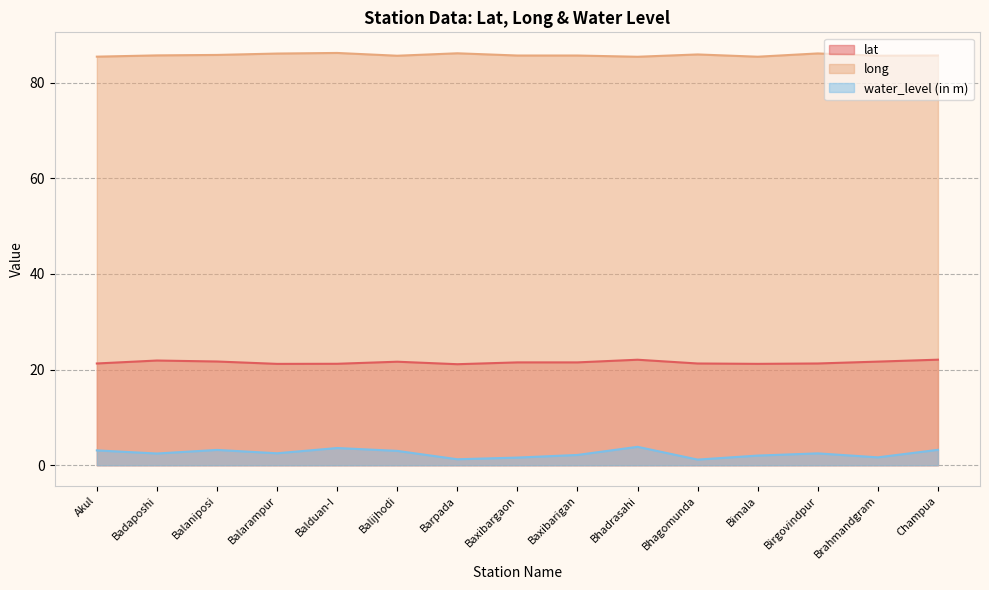

Reading right to left, extract all data points from this chart.

lat: Champua=22.1	Brahmandgram=21.7	Birgovindpur=21.3	Bimala=21.2	Bhagomunda=21.3	Bhadrasahi=22.1	Baxibarigan=21.5	Baxibargaon=21.5	Barpada=21.1	Balijhodi=21.6	Balduan-I=21.2	Balarampur=21.2	Balaniposi=21.7	Badaposhi=21.9	Akul=21.3
long: Champua=85.7	Brahmandgram=85.6	Birgovindpur=86.1	Bimala=85.4	Bhagomunda=85.9	Bhadrasahi=85.4	Baxibarigan=85.7	Baxibargaon=85.7	Barpada=86.1	Balijhodi=85.6	Balduan-I=86.2	Balarampur=86.1	Balaniposi=85.8	Badaposhi=85.7	Akul=85.4
water_level (in m): Champua=3.2	Brahmandgram=1.6	Birgovindpur=2.5	Bimala=2.0	Bhagomunda=1.2	Bhadrasahi=3.9	Baxibarigan=2.1	Baxibargaon=1.6	Barpada=1.2	Balijhodi=3.0	Balduan-I=3.6	Balarampur=2.5	Balaniposi=3.2	Badaposhi=2.5	Akul=3.1